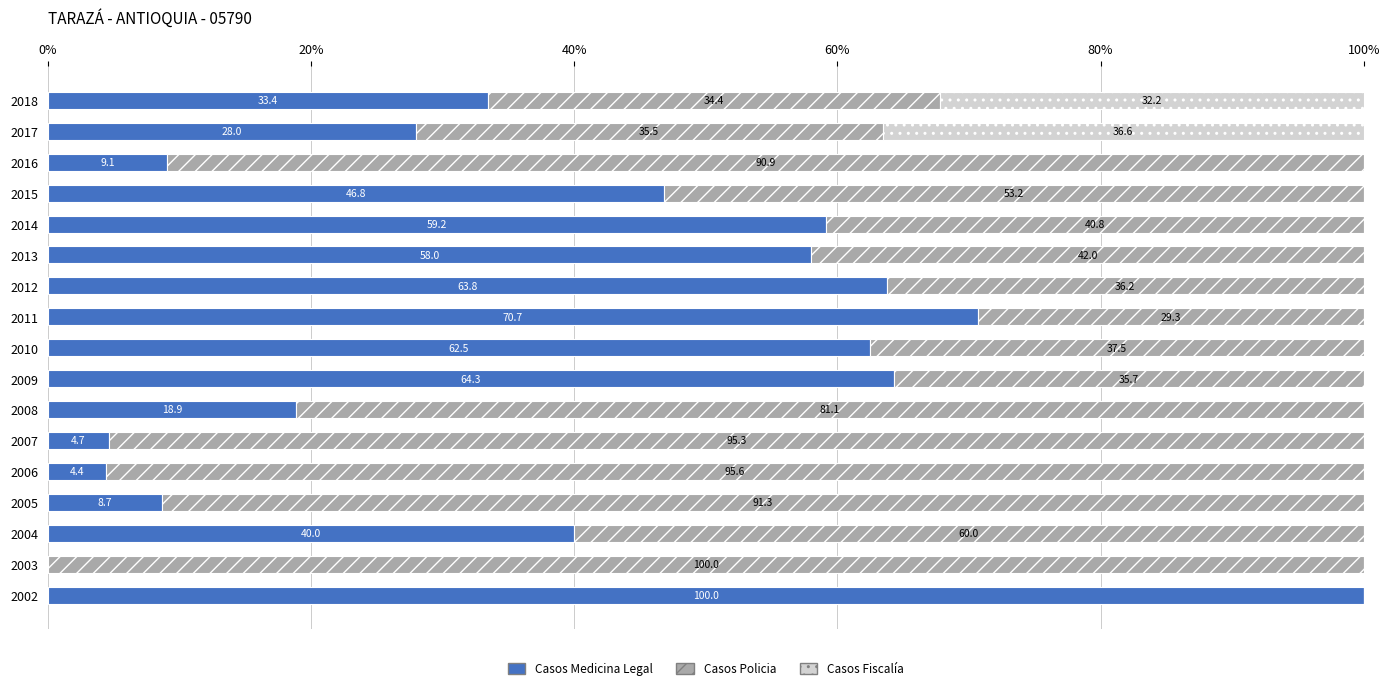

What is the total value across all series at 2010?

100.0